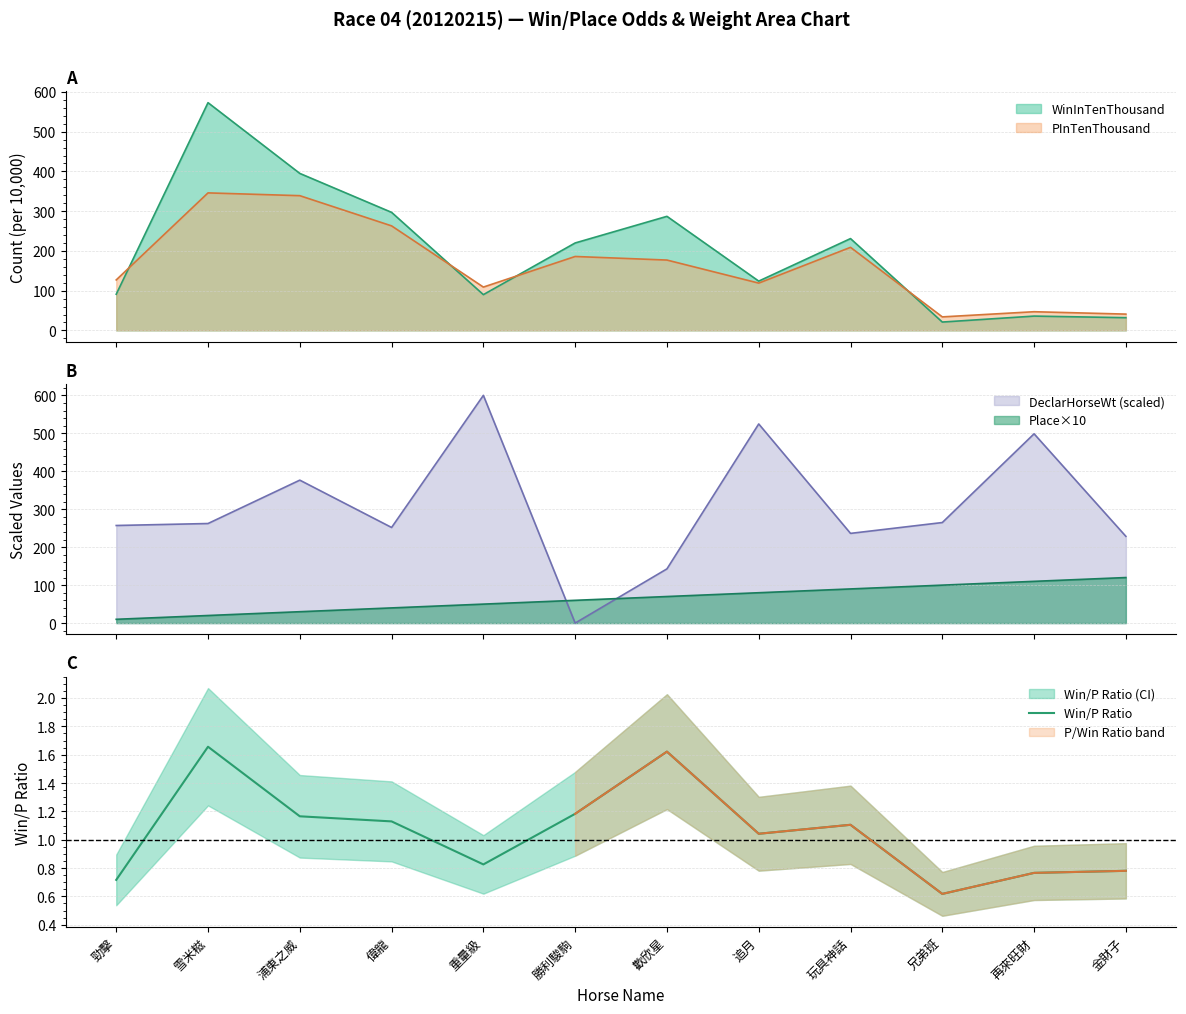

What position from the right is 勁擊?

12